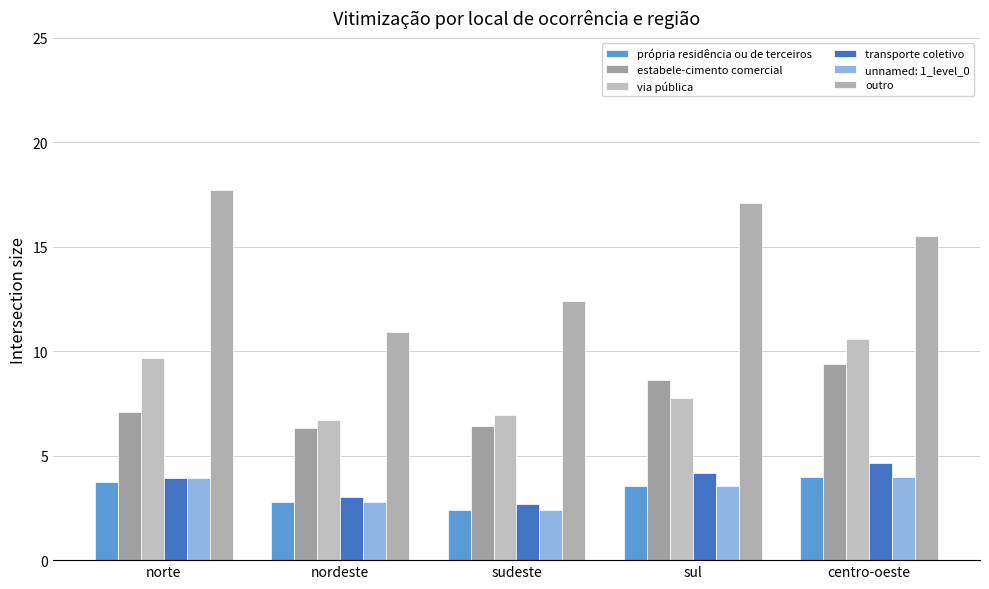

True or false: estabele-cimento comercial has a value of 9.4 at centro-oeste.

True